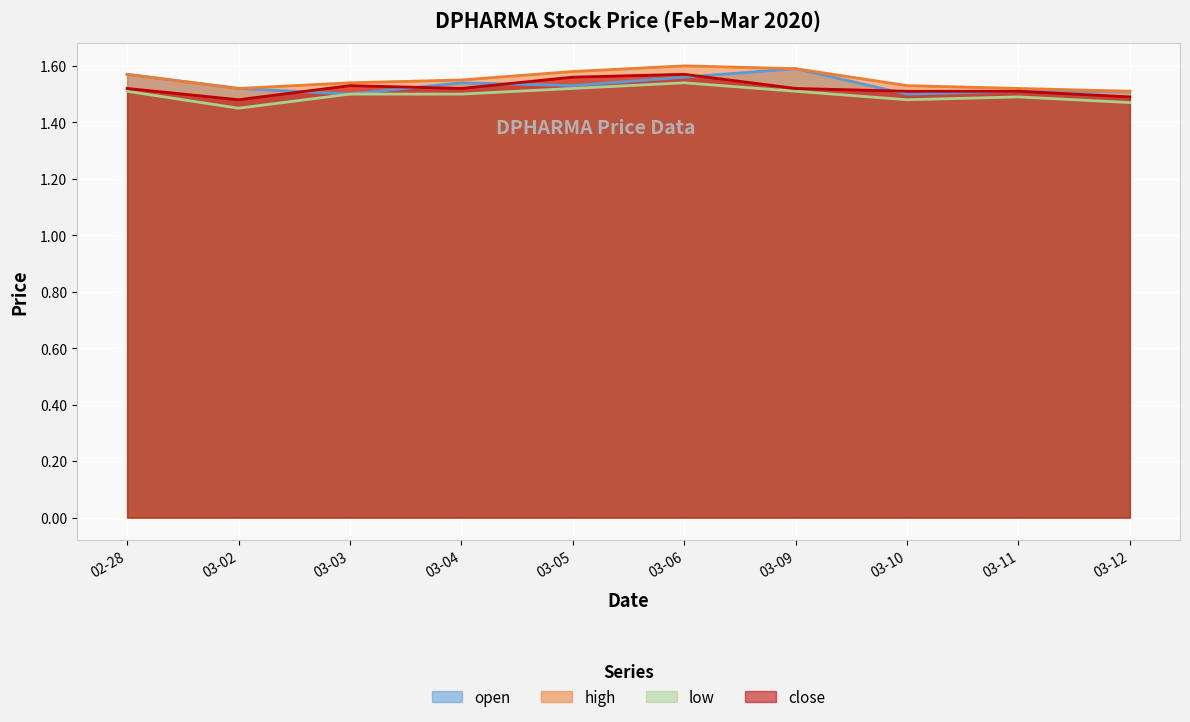

What is the value of the high point at the 9th from the left?

1.5